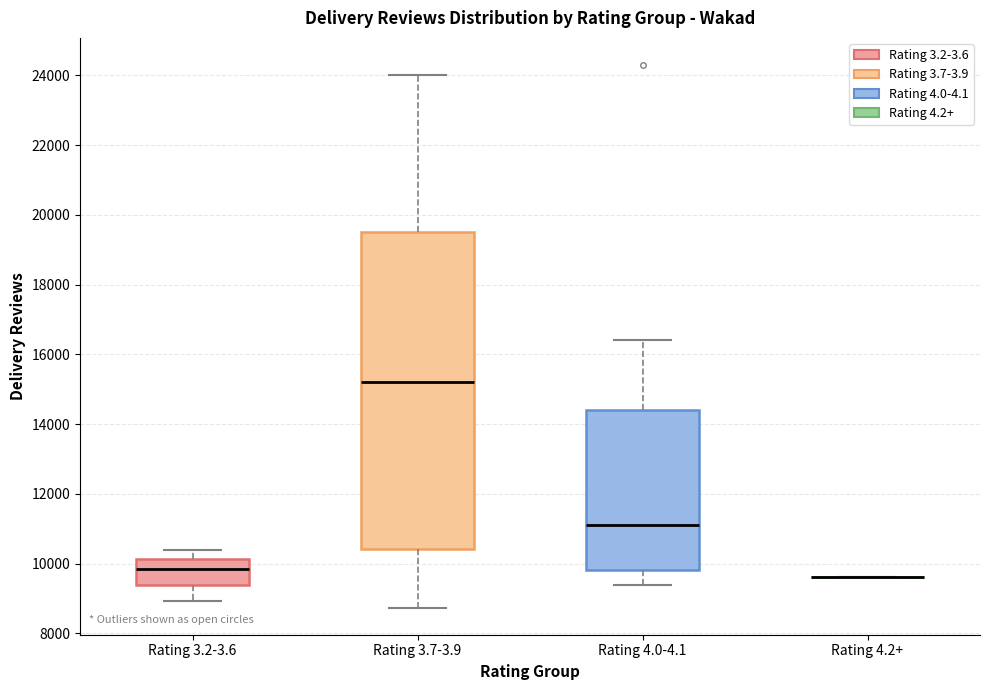

Reading left to right, transcribe this box plot: for each box, give where its median line is, the range the box spans, and where its two whiskers end, as read against the y-axis. The values are not printed on the chart, so give them approximately, as read against the axis.

Rating 3.2-3.6: median 9800, box 9400 to 10200, whiskers 9000 to 10400
Rating 3.7-3.9: median 15200, box 10400 to 19600, whiskers 8800 to 24000
Rating 4.0-4.1: median 11200, box 9800 to 14400, whiskers 9400 to 16400
Rating 4.2+: box collapsed to a line at 9600, whiskers 9600 to 9600